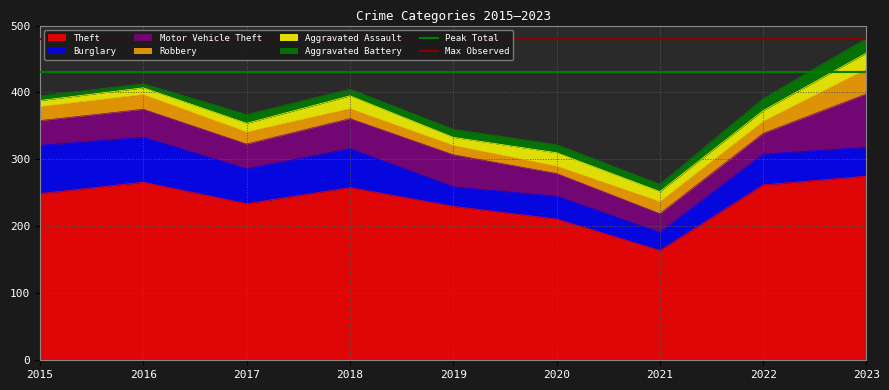

Between 2016 and 2015, which is larger?

2016